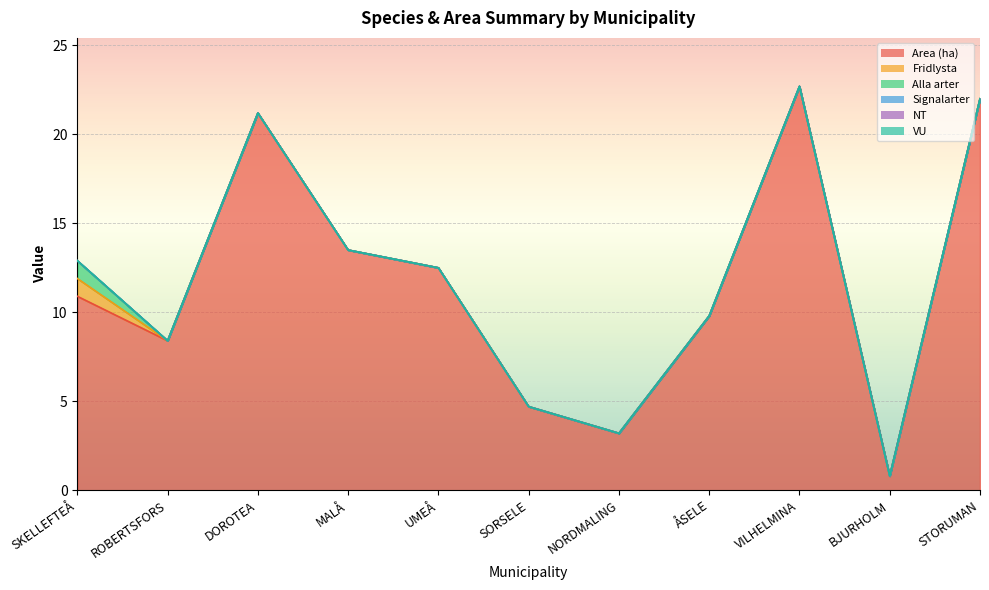

What is the total value across all series at ROBERTSFORS?

8.4